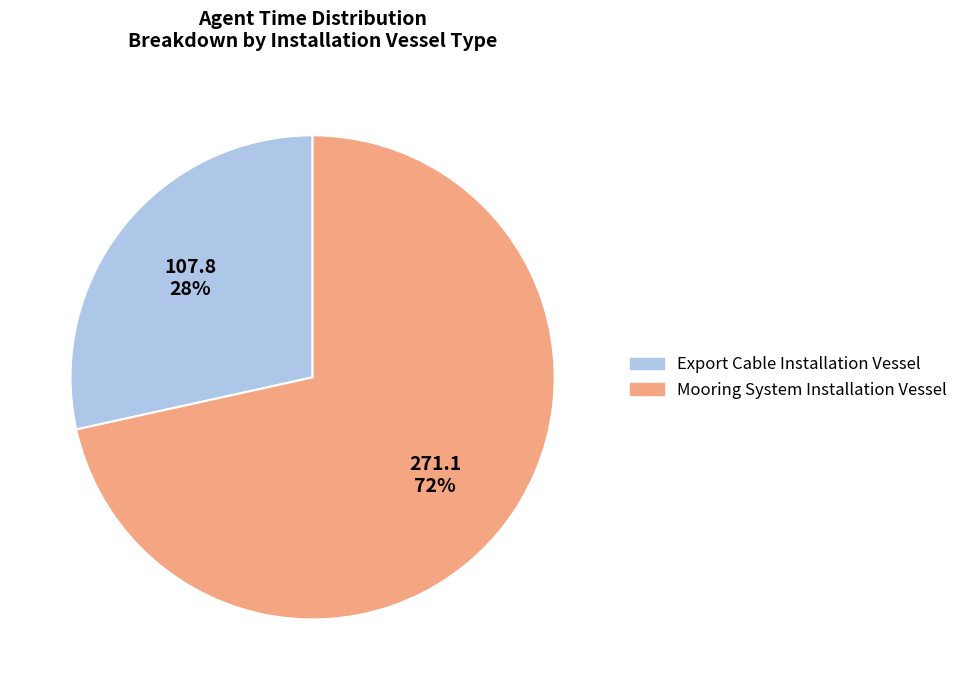

Which category has the smallest portion of the pie?

Export Cable Installation Vessel